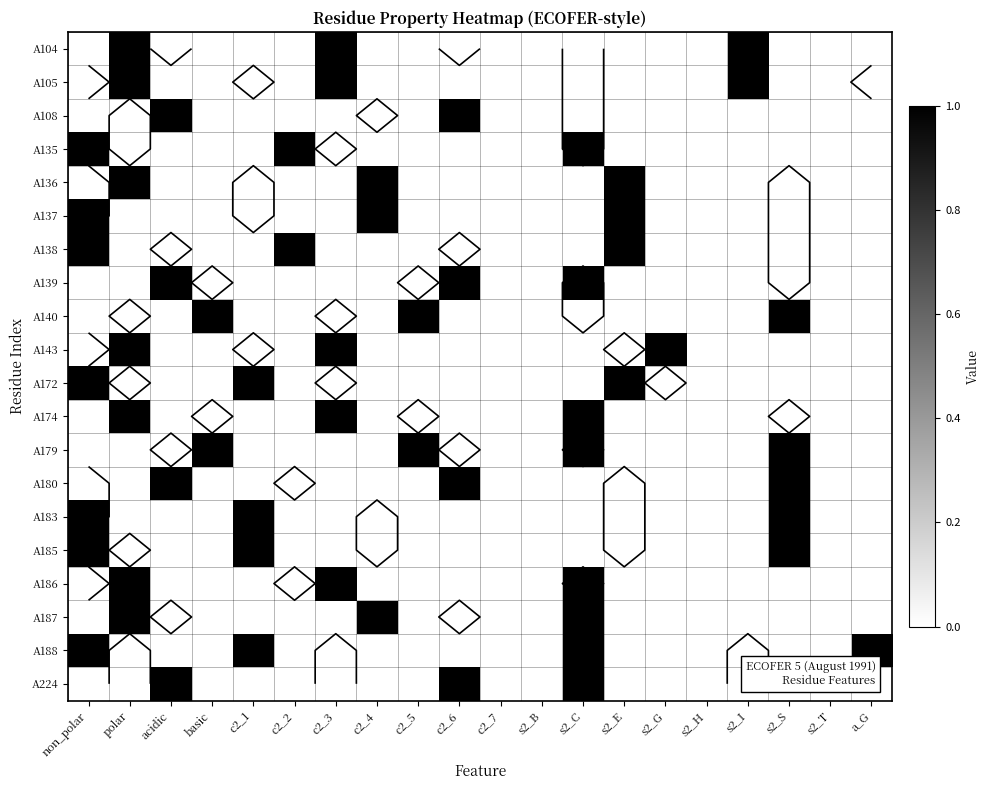

What is the greatest value displayed?

1